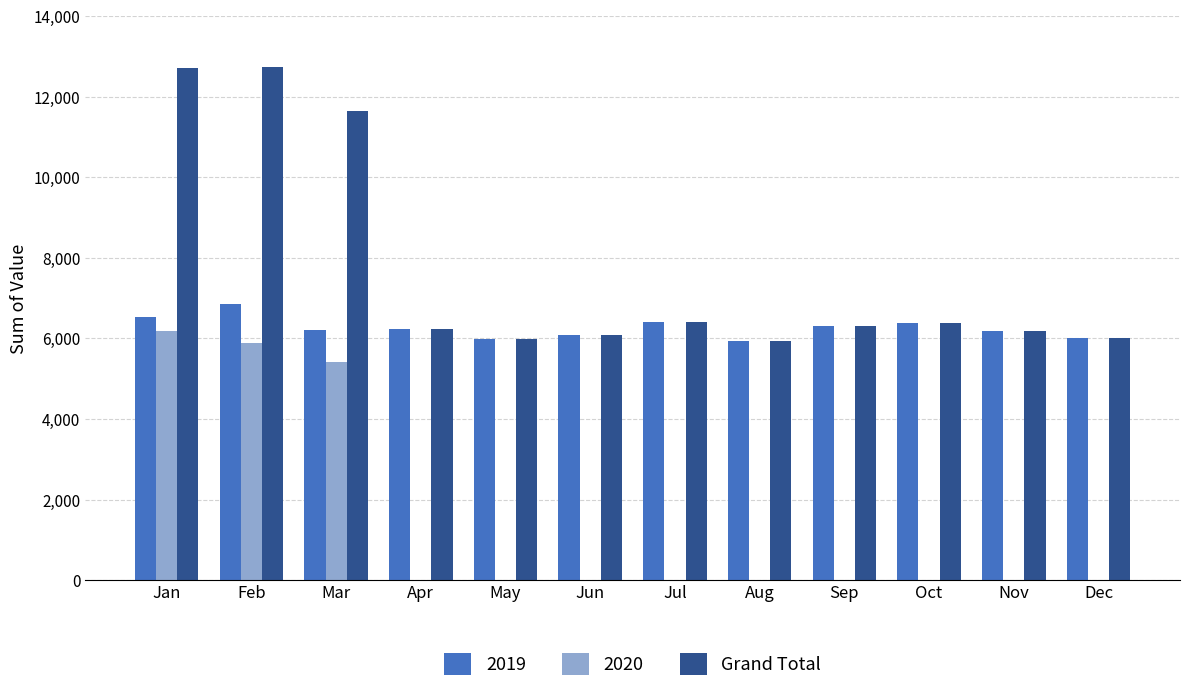

Where is Grand Total nearest to the value 9339?

Mar